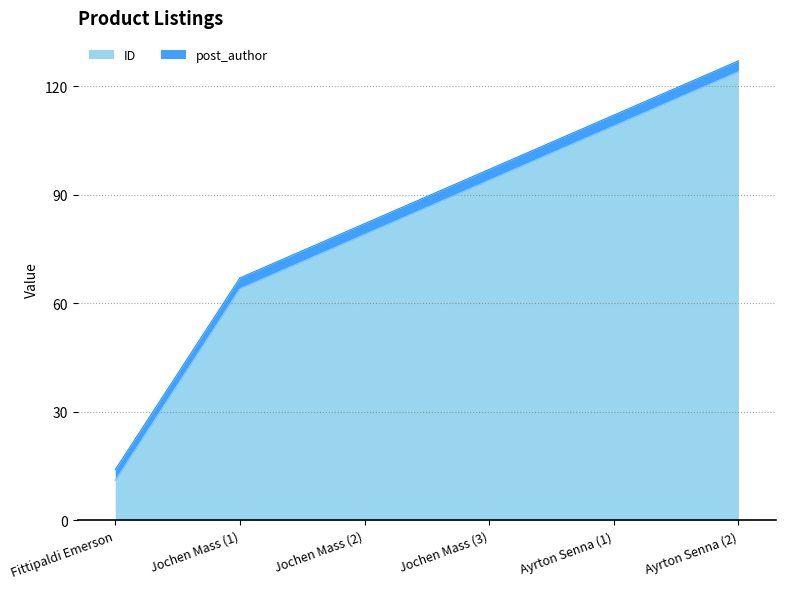

What is the sum of all ID values?

481